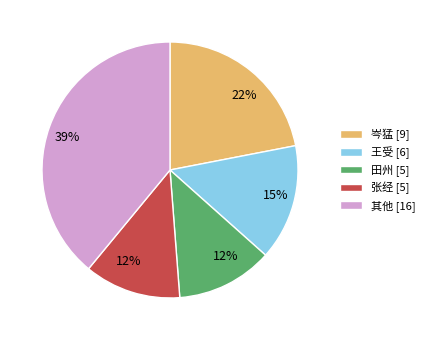

To the nearest percent, what is the average slice percentage?

20%